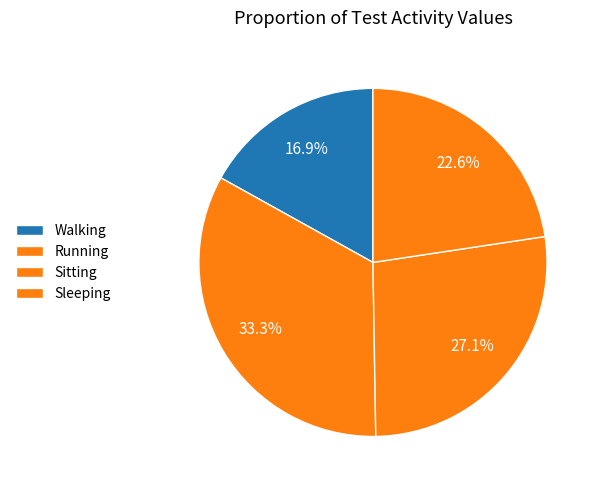

How many segments does this pie chart have?

4